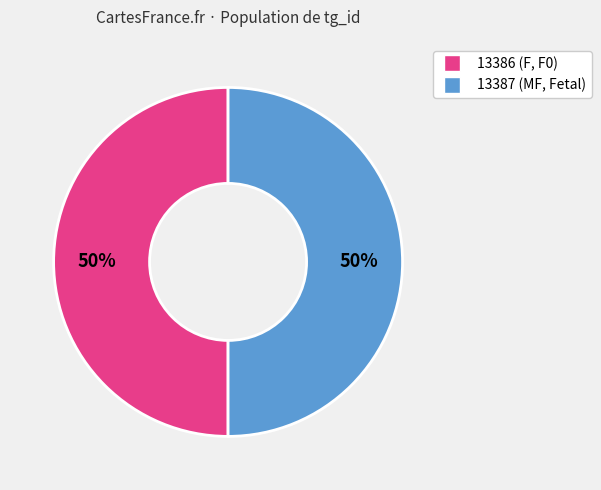

To the nearest percent, what is the average slice percentage?

50%